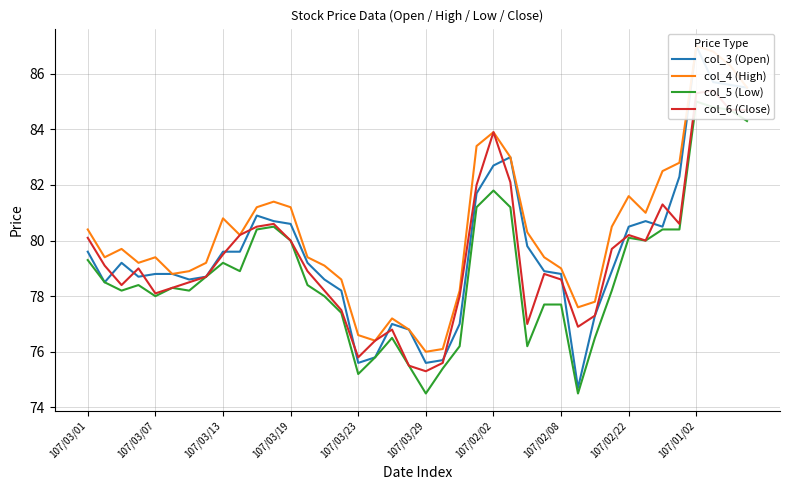

What is the total value across all series at 22?

309.4